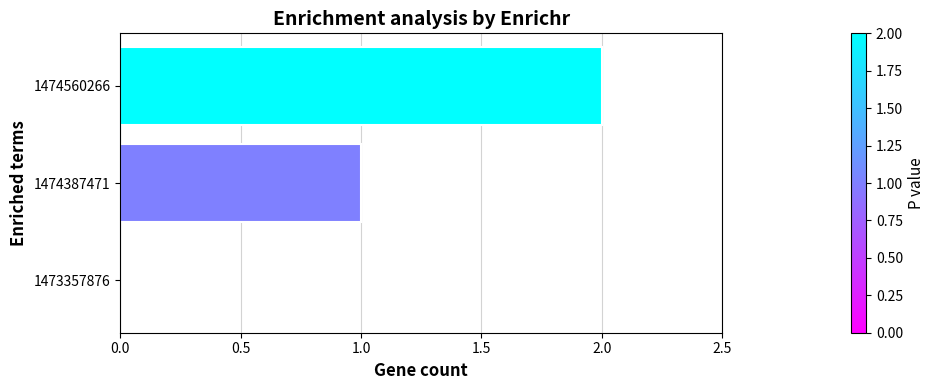

What is the sum of all values?

3